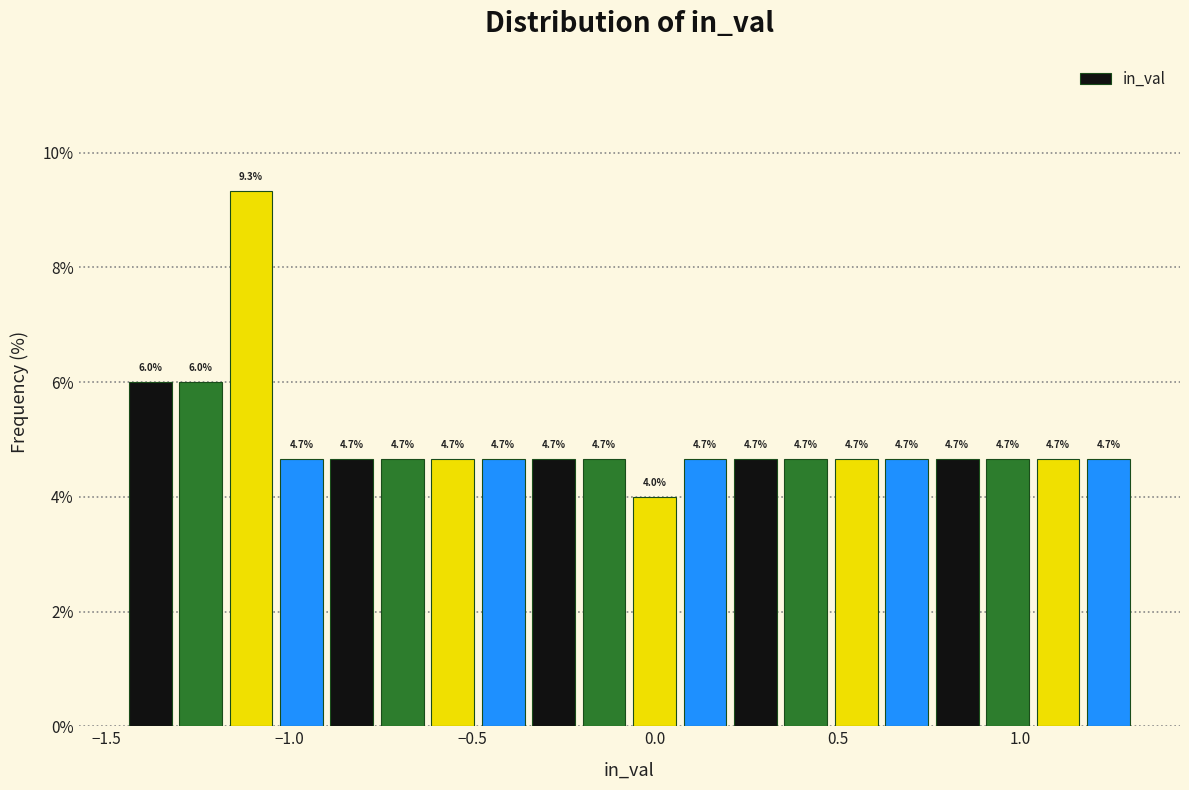

Around what value on the x-axis is the tallest bar? Give the approximate position of its centre, as read against the axis.

-1.10